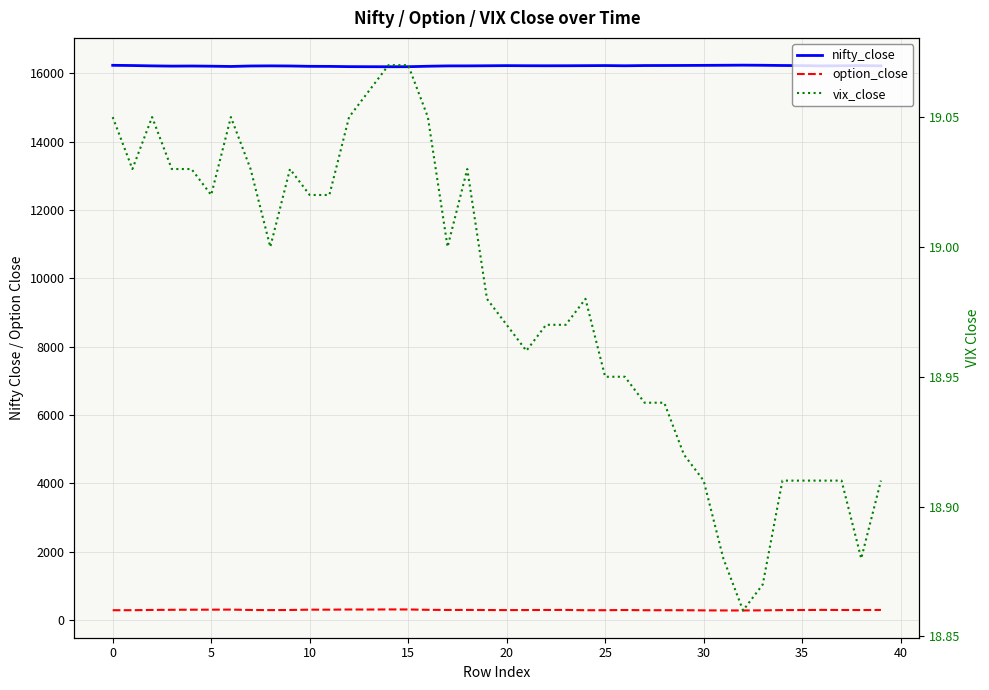

Which category has the lowest value across all series?

32